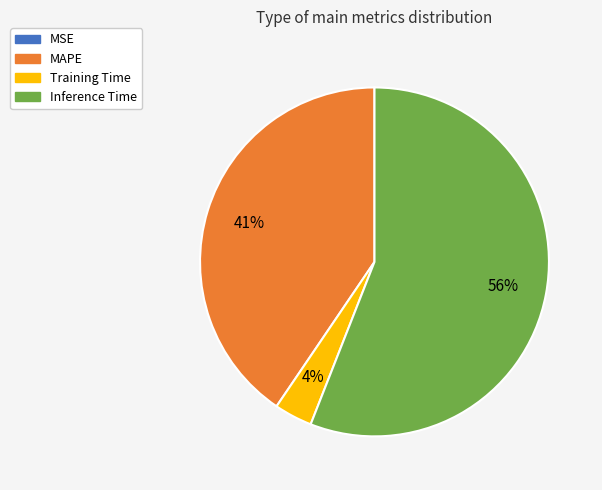

Is it true that Inference Time is 45% of the pie?

False